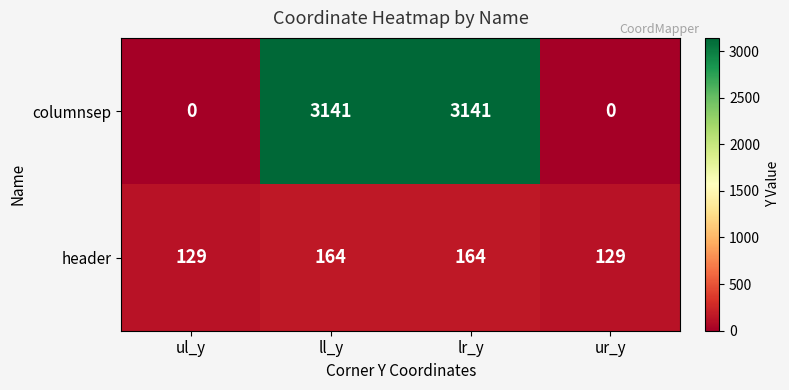

What is the difference between the maximum and second lowest values in the header series?

35